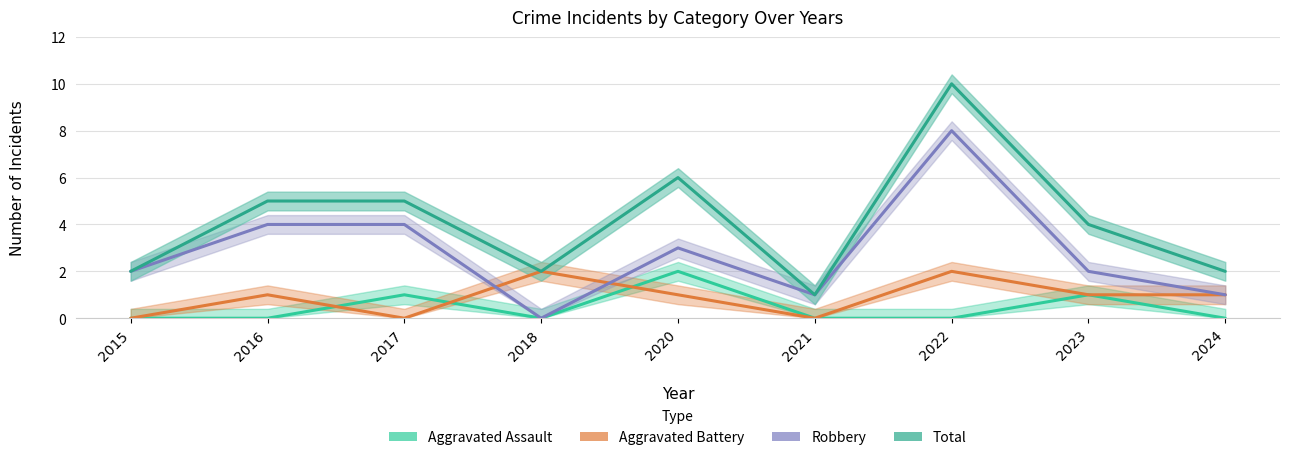

Rank the series at 2023 from lowest to highest value.

Aggravated Assault, Aggravated Battery, Robbery, Total